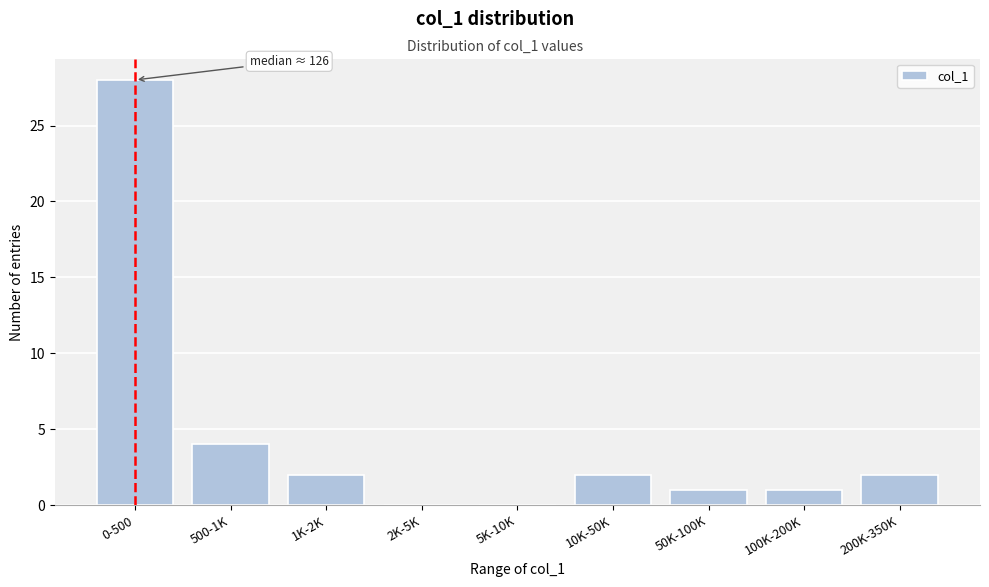

Reading right to left, transcribe all the data shown in this chart.

200K-350K=2	100K-200K=1	50K-100K=1	10K-50K=2	5K-10K=0	2K-5K=0	1K-2K=2	500-1K=4	0-500=28